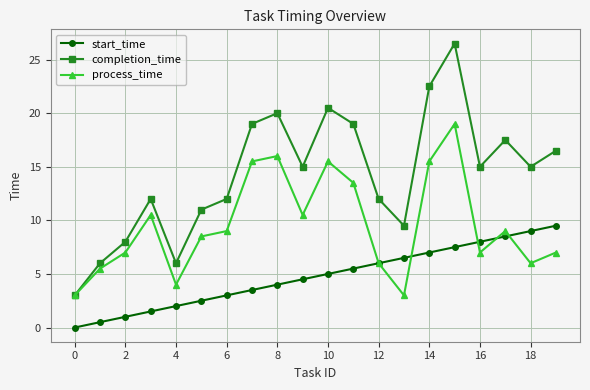

Which series has the largest total across all categories?

completion_time